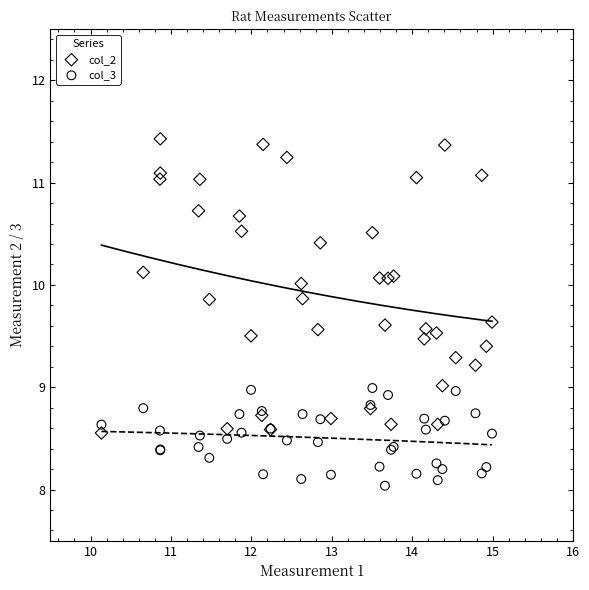

Which series contains the lowest Y value?

col_3